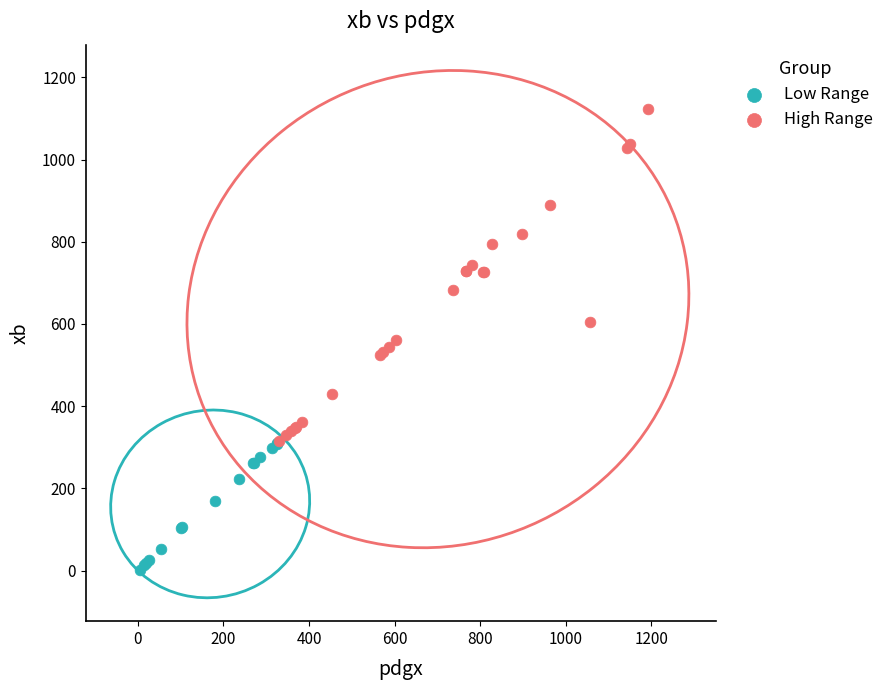

What are all the series names shown in the legend?

Low Range, High Range